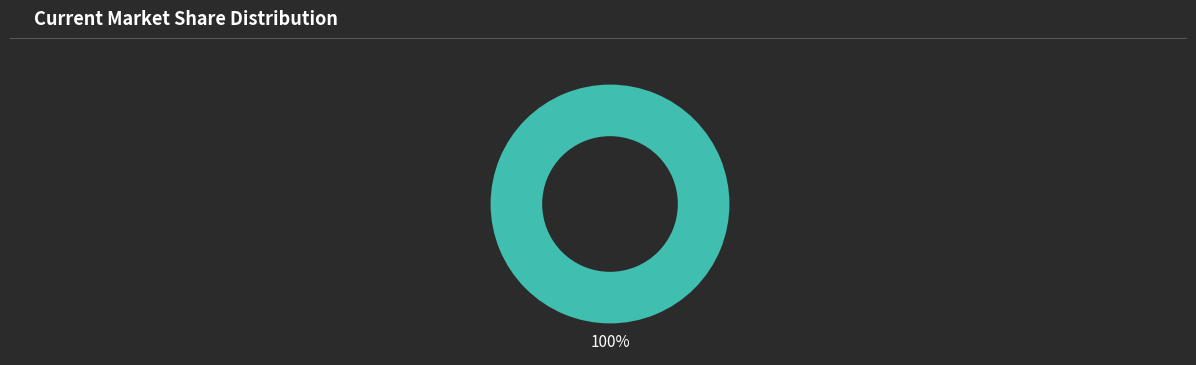

How many segments does this pie chart have?

1